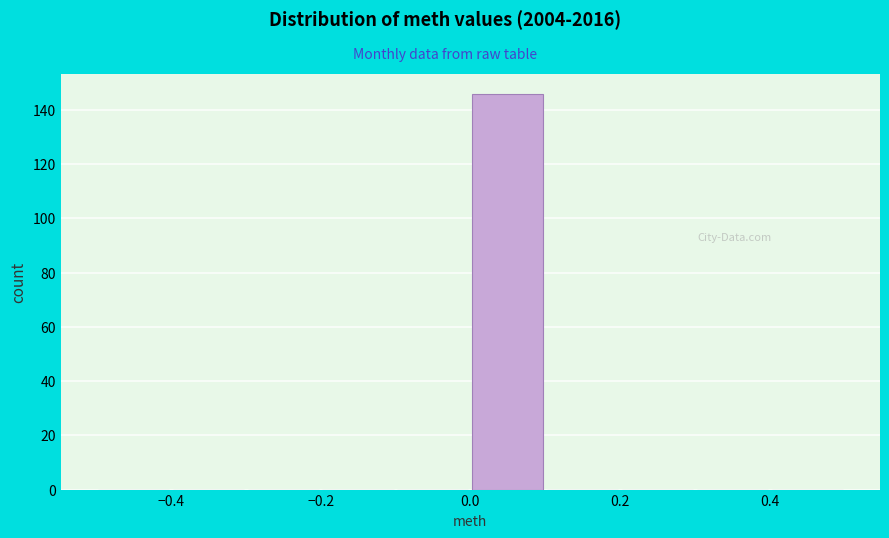

Which range on the x-axis has the tallest bar?

0.0 to 0.1